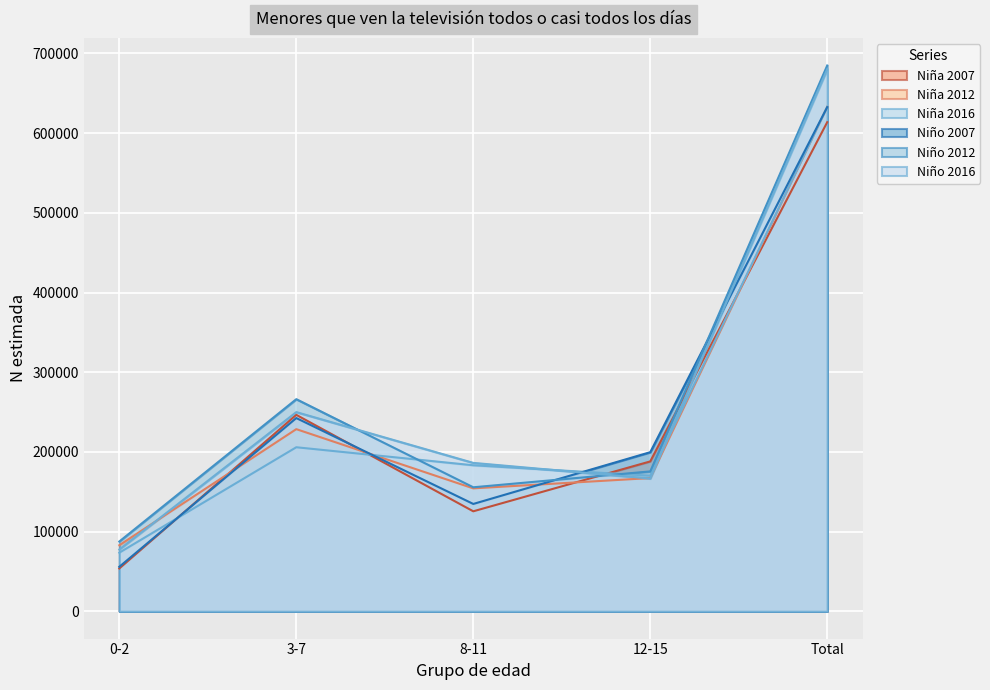

Is the value of Niña 2007 at 0-2 greater than the value of Niña 2012 at 0-2?

No